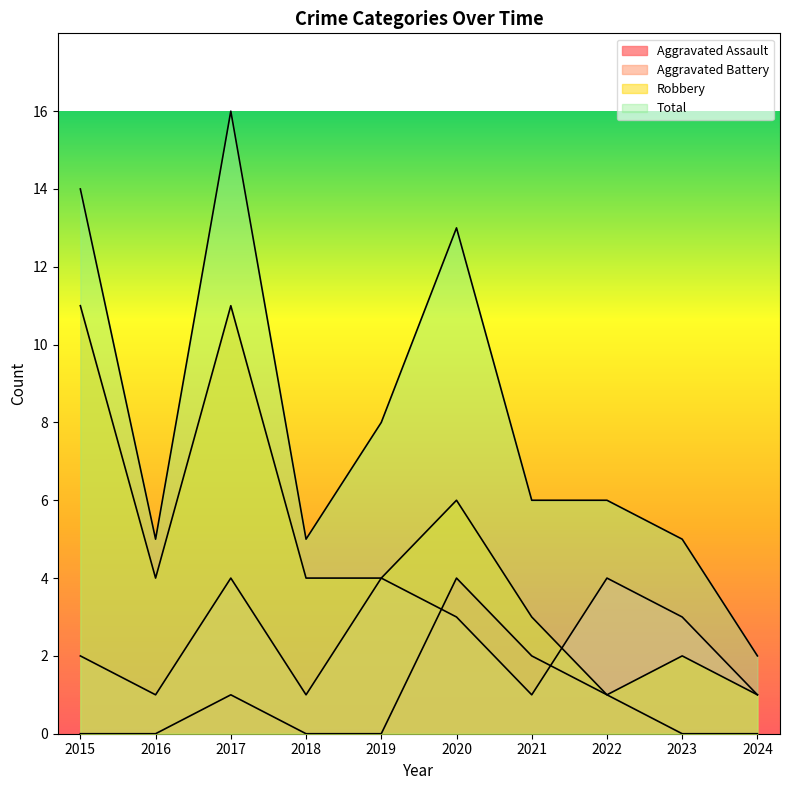

The value of Aggravated Assault at 2024 is 0. True or false?

True